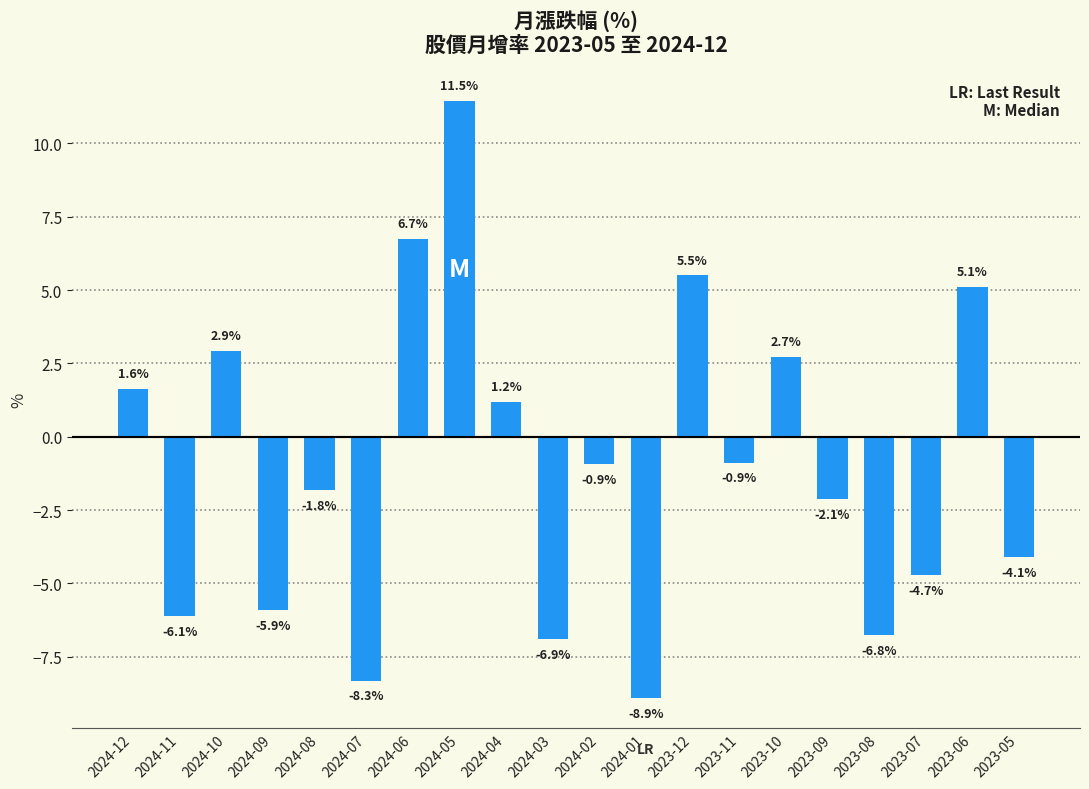

At which label is the value closest to 1?

2024-04